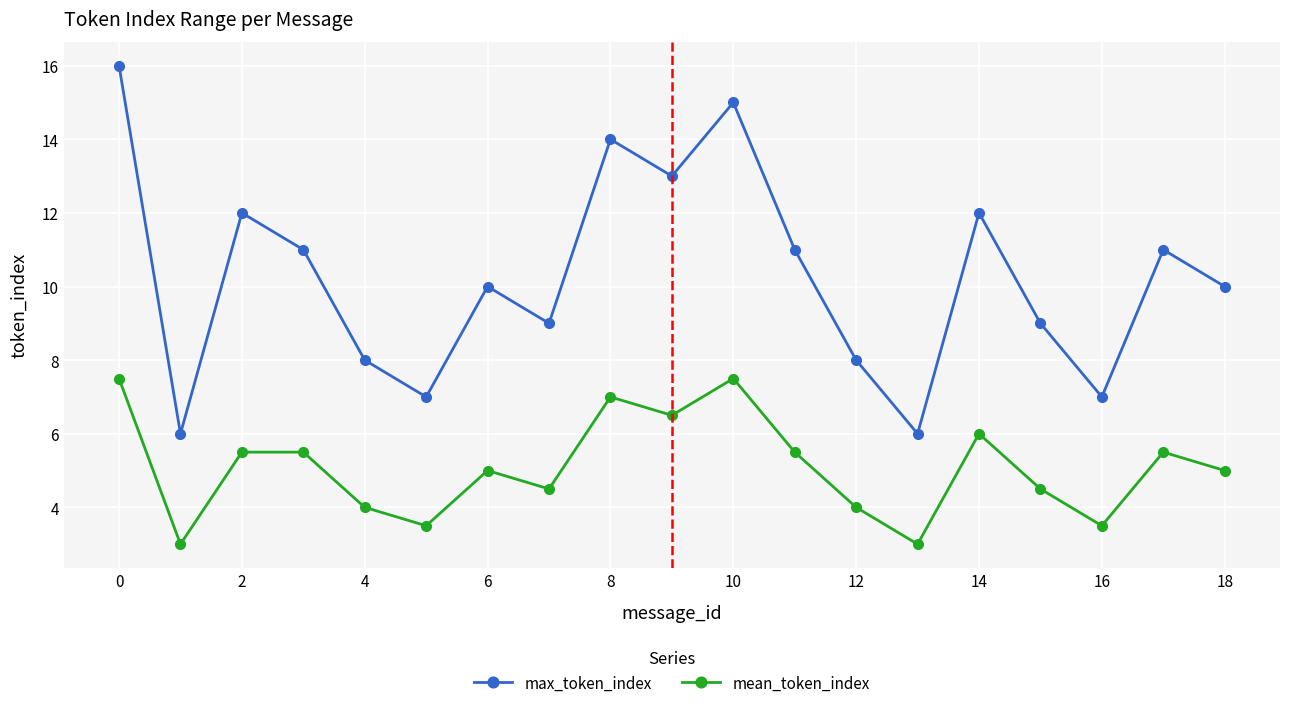

Count the number of data series in this chart.

2